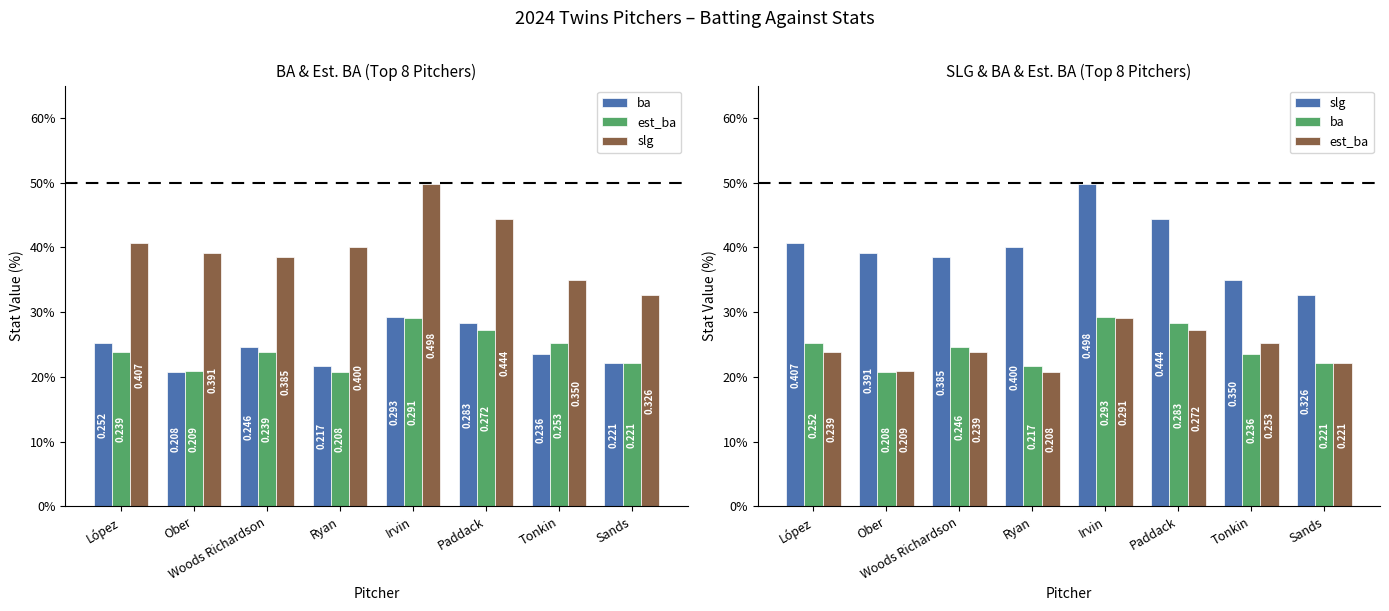

What position from the left is Ober?

2